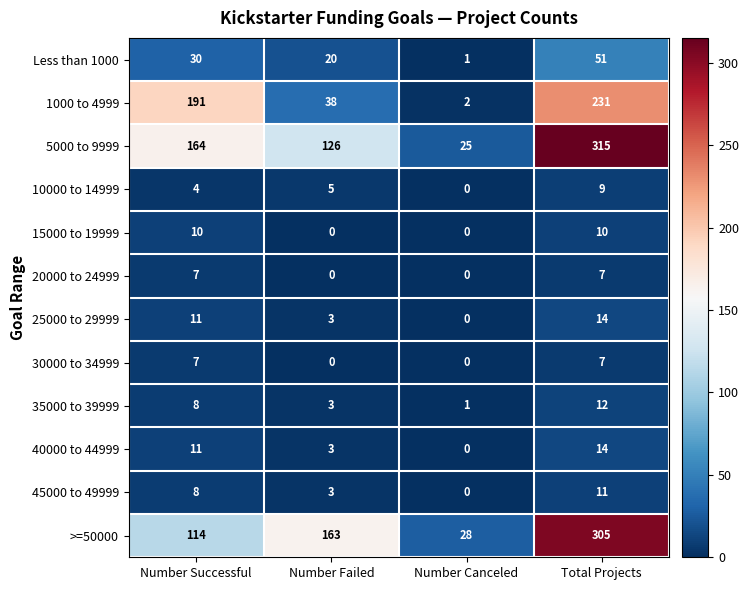

Which series has the largest range (max minus min)?

5000 to 9999